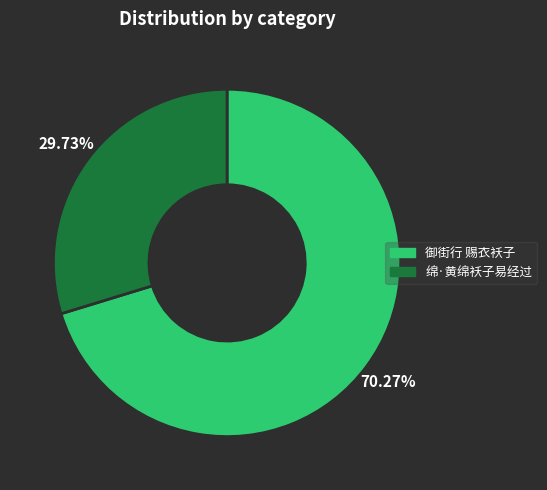

Does 绵·黄绵袄子易经过 account for over 50% of the chart?

No